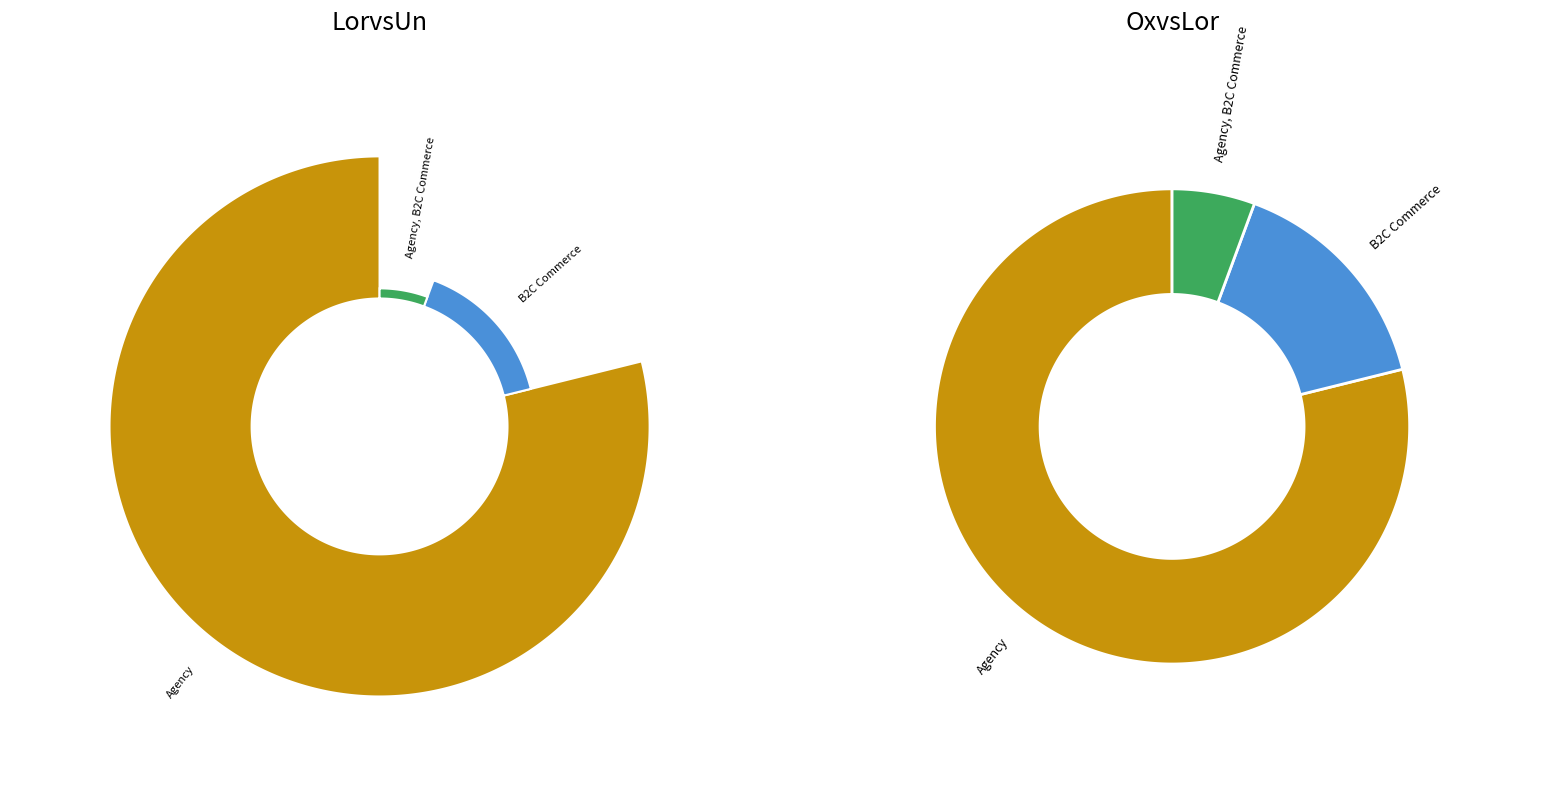

What is the change in value from Agency to B2C Commerce?

-90